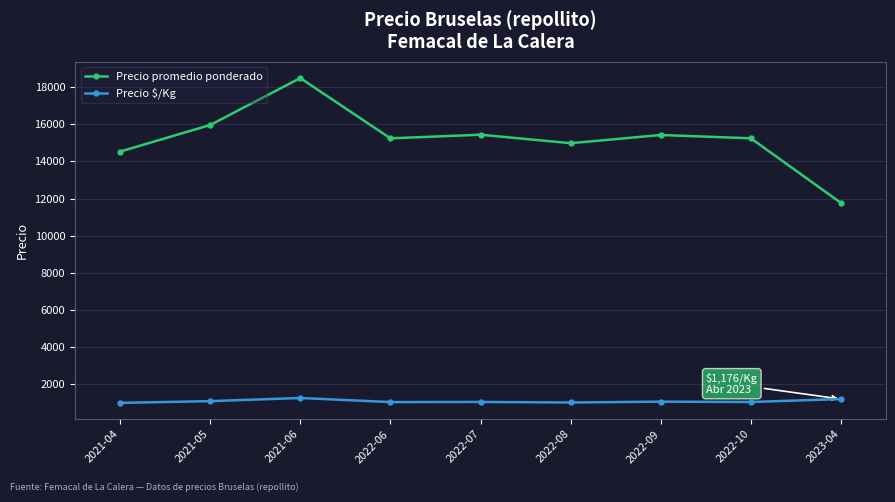

Read the Precio promedio ponderado value at 2021-05.

15967